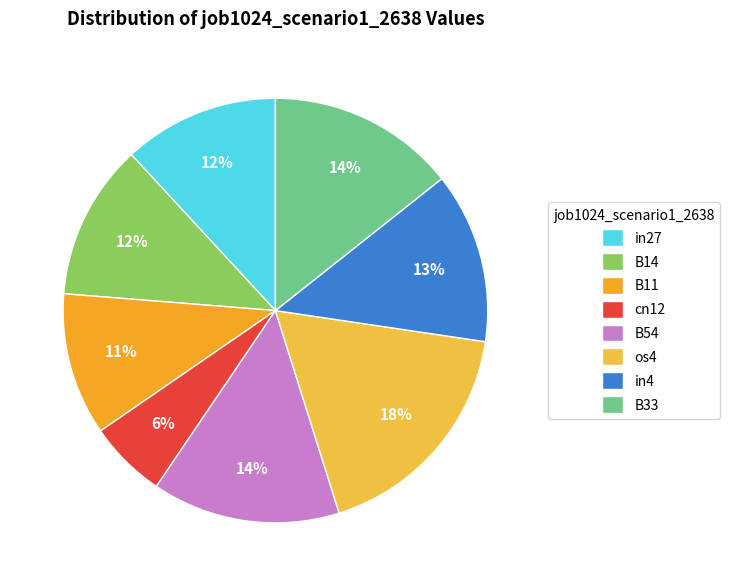

Is the sum of cn12 and B11 greater than half?

No